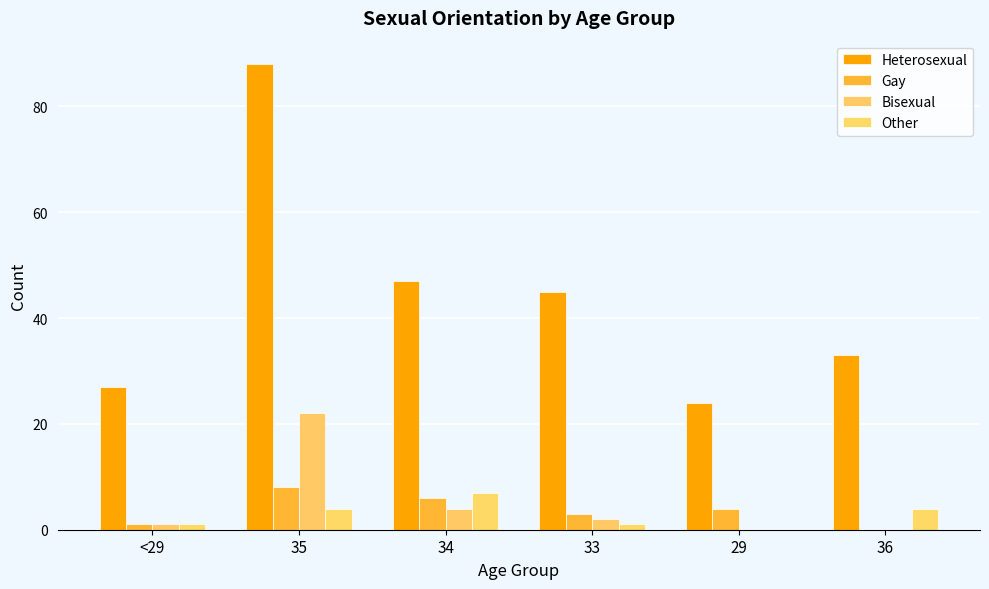

Which category has the lowest value across all series?

36